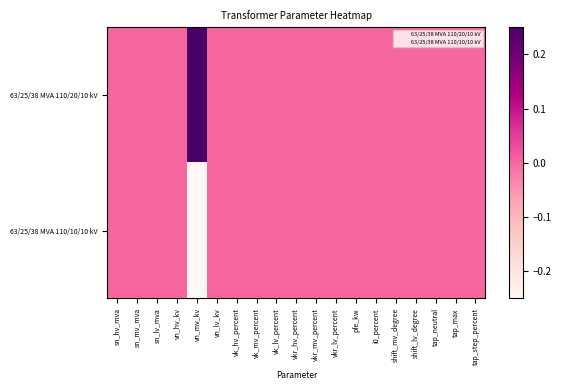

At how many categories does at least one series exceed 0?

1